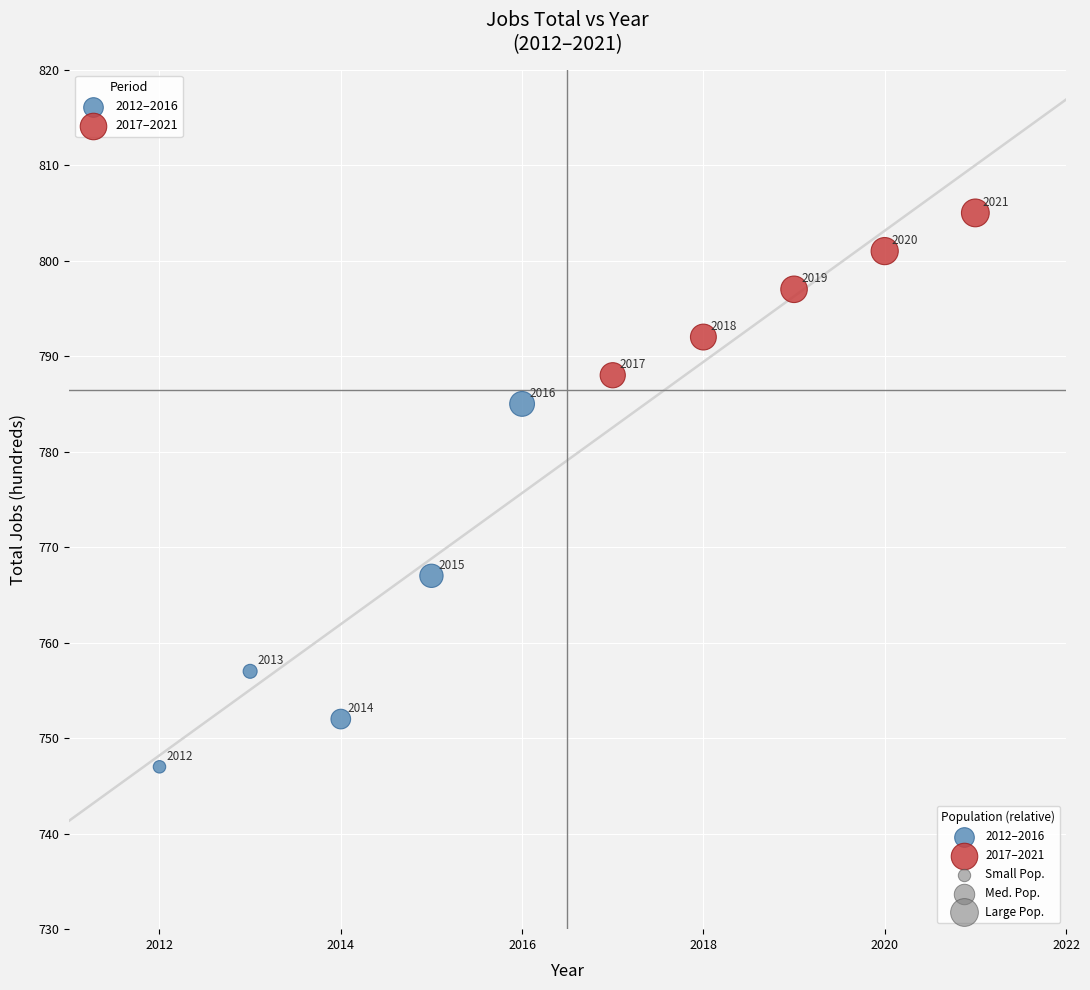

Which series contains the lowest Y value?

2012–2016